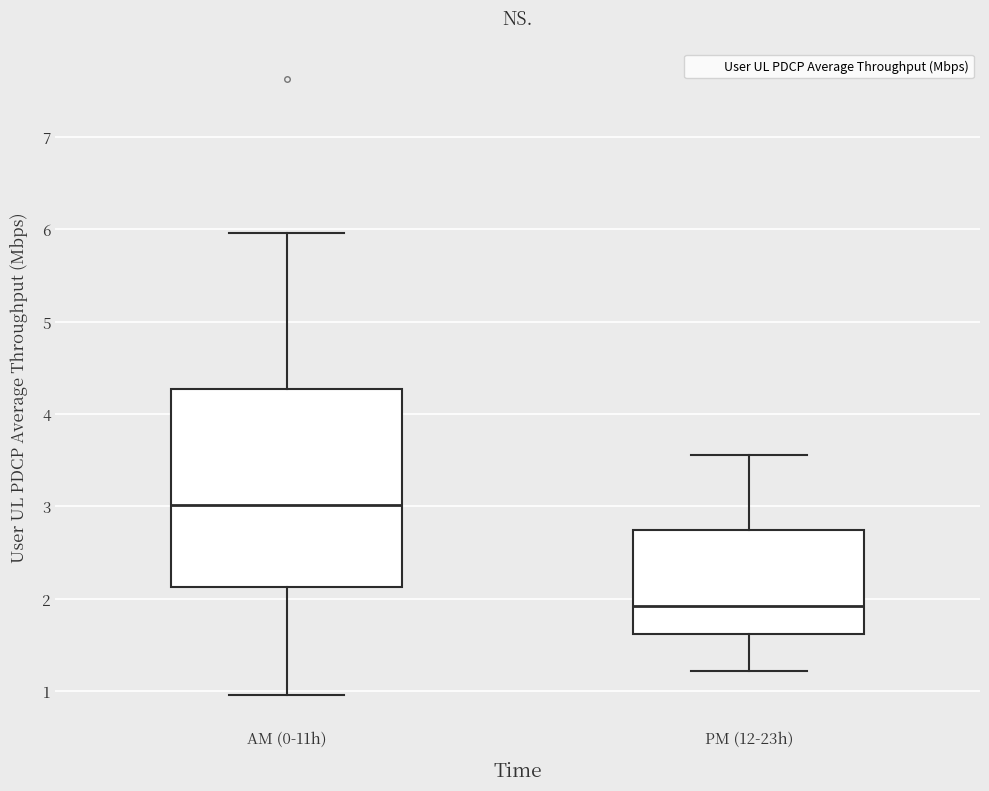

Which box has the highest median line?

AM (0-11h)